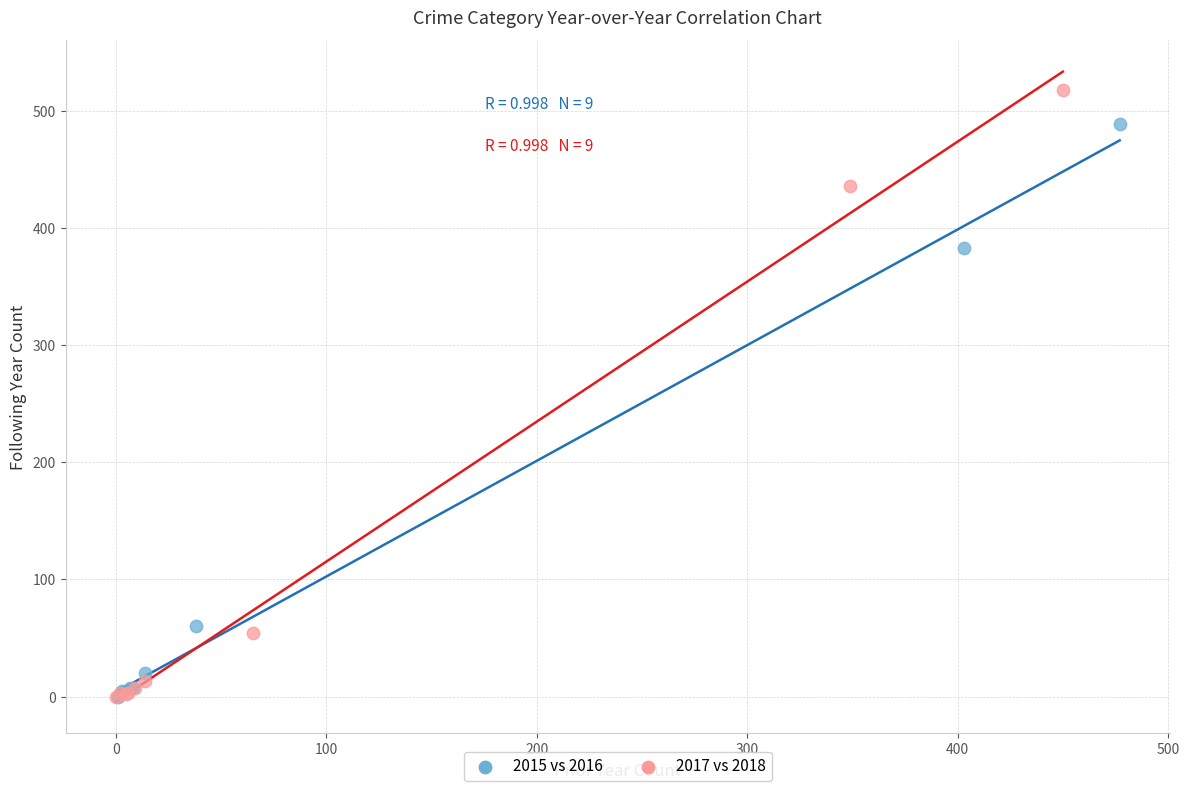

Which series reaches the maximum Y coordinate?

2017 vs 2018